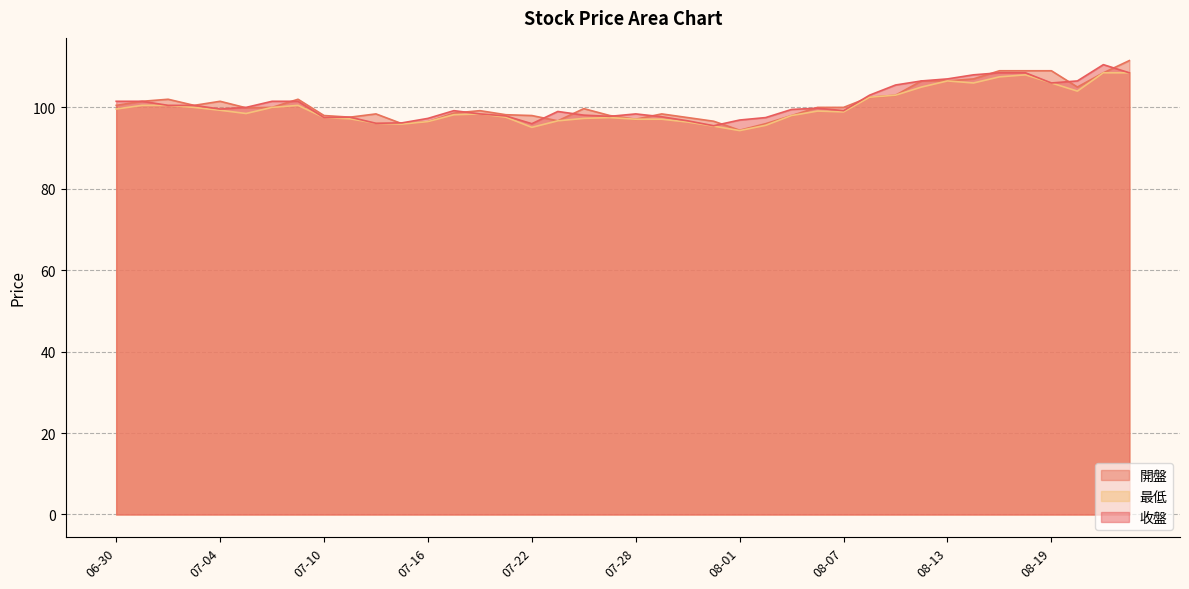

How many data points does each series have?

40